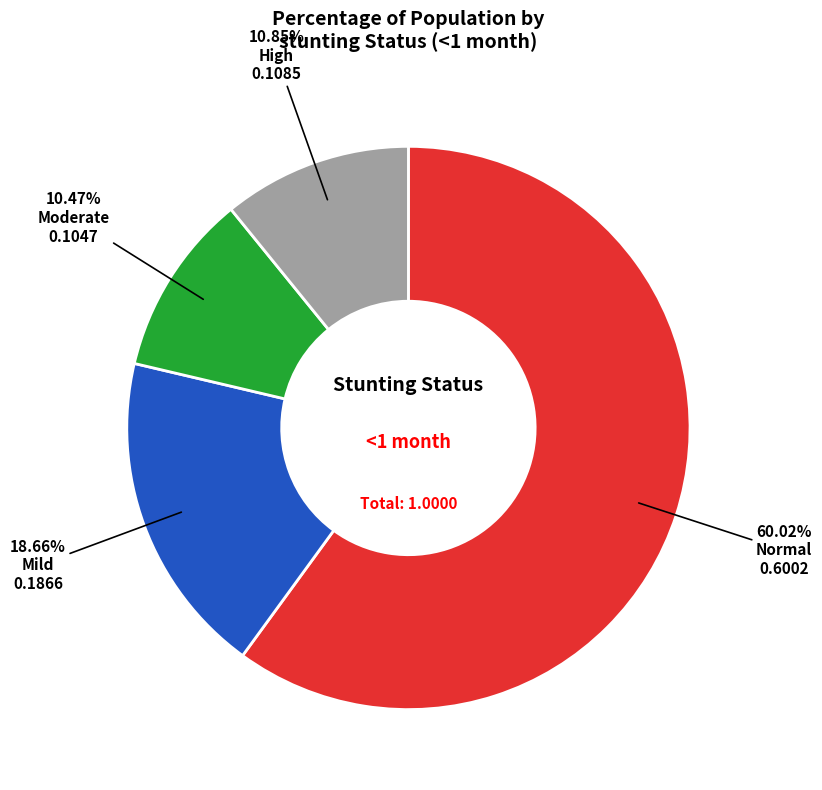

To the nearest percent, what is the average slice percentage?

25%